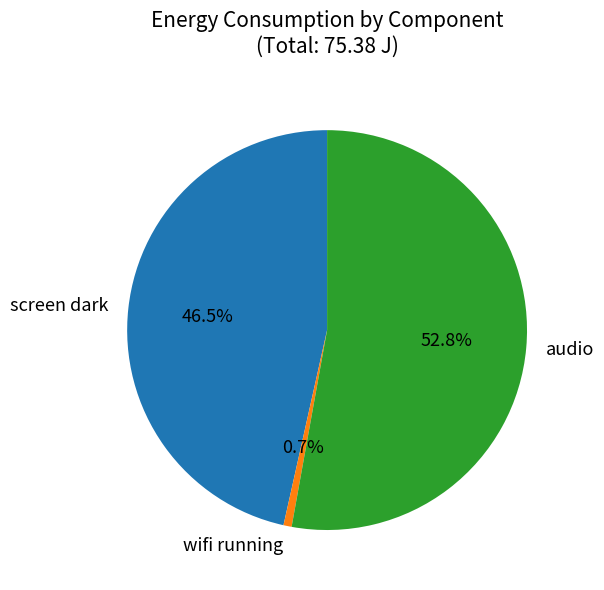

To the nearest percent, what is the difference between the wifi running and screen dark slice percentages?

46%